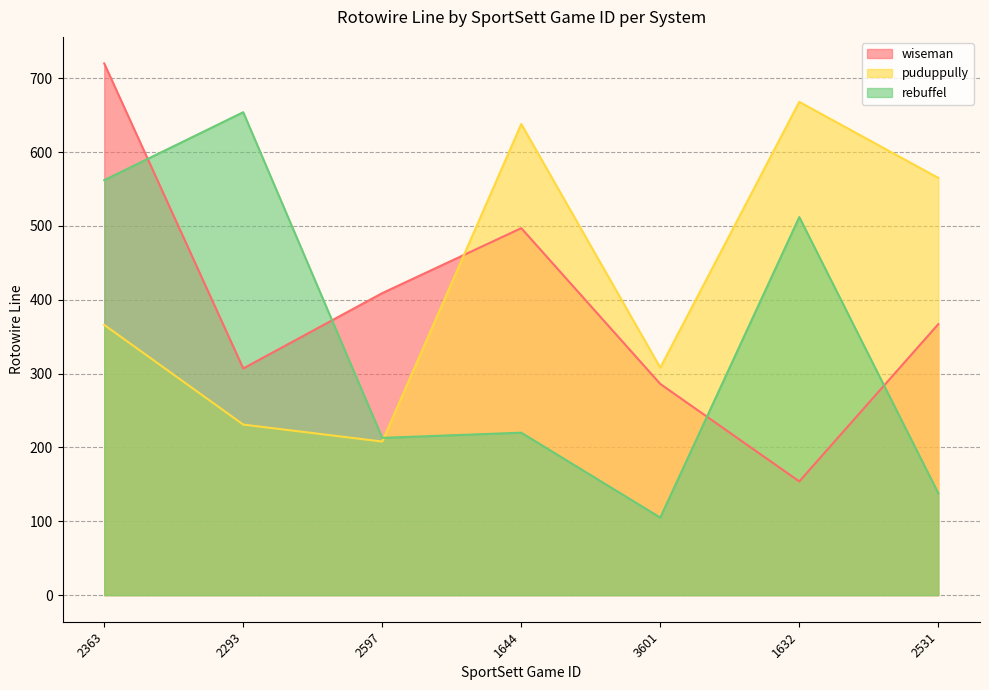

What is the difference between the rebuffel values at 1632 and 2293?

142